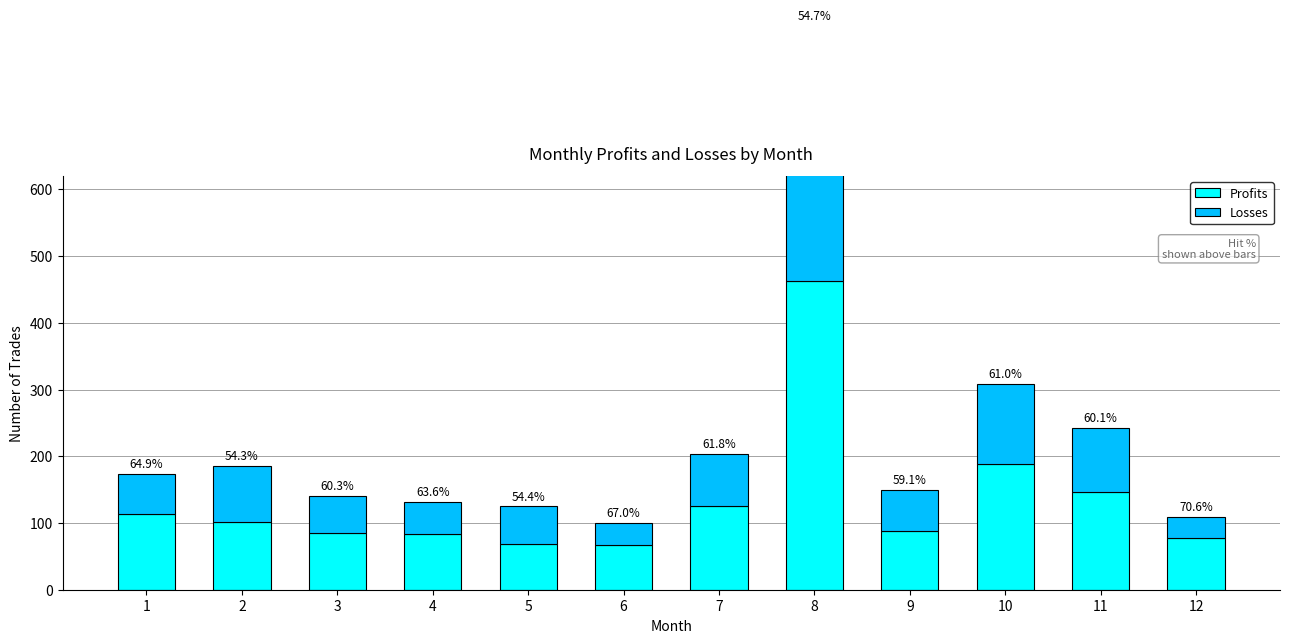

Rank the series at 3 from highest to lowest value.

Profits, Losses